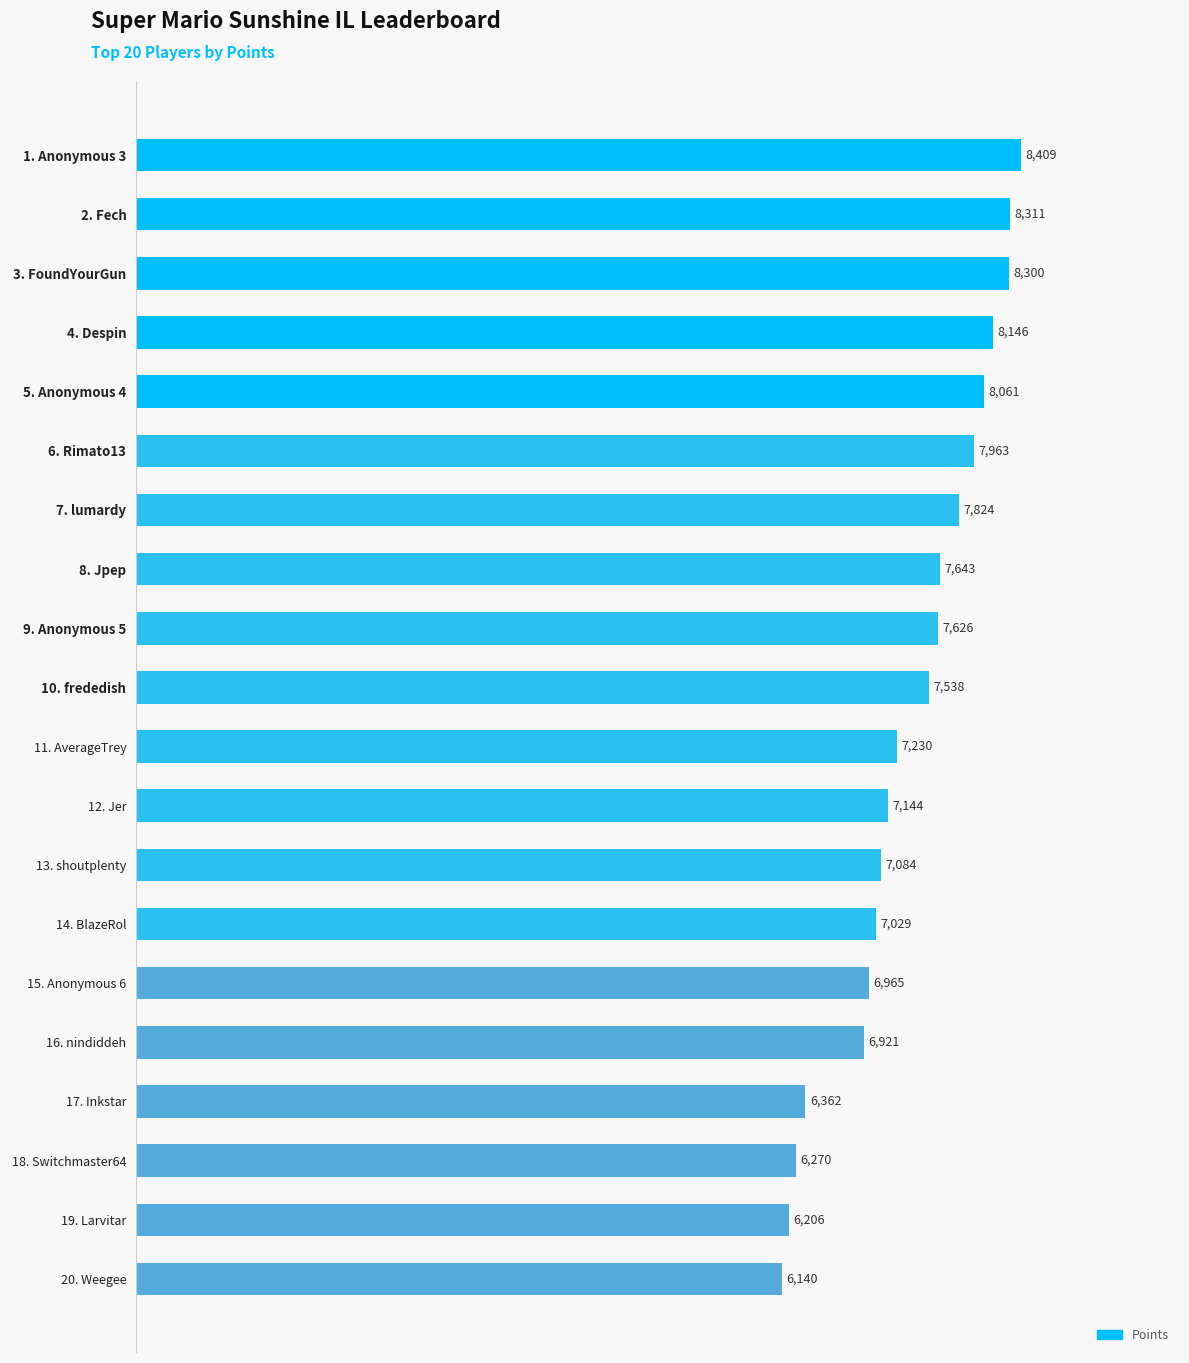

Approximately how many times larger is the value at  7. lumardy compared to  3. FoundYourGun?

0.9